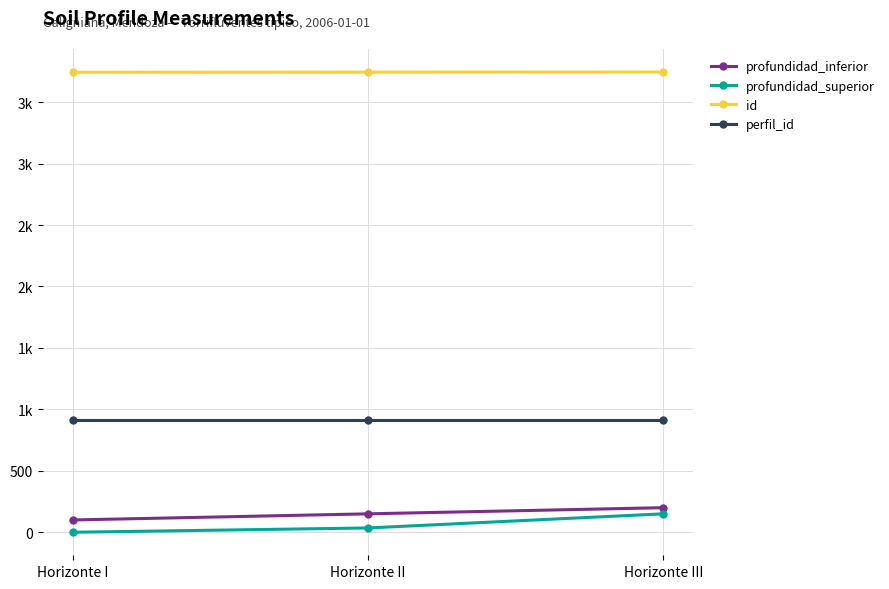

Does the chart have visible grid lines?

Yes